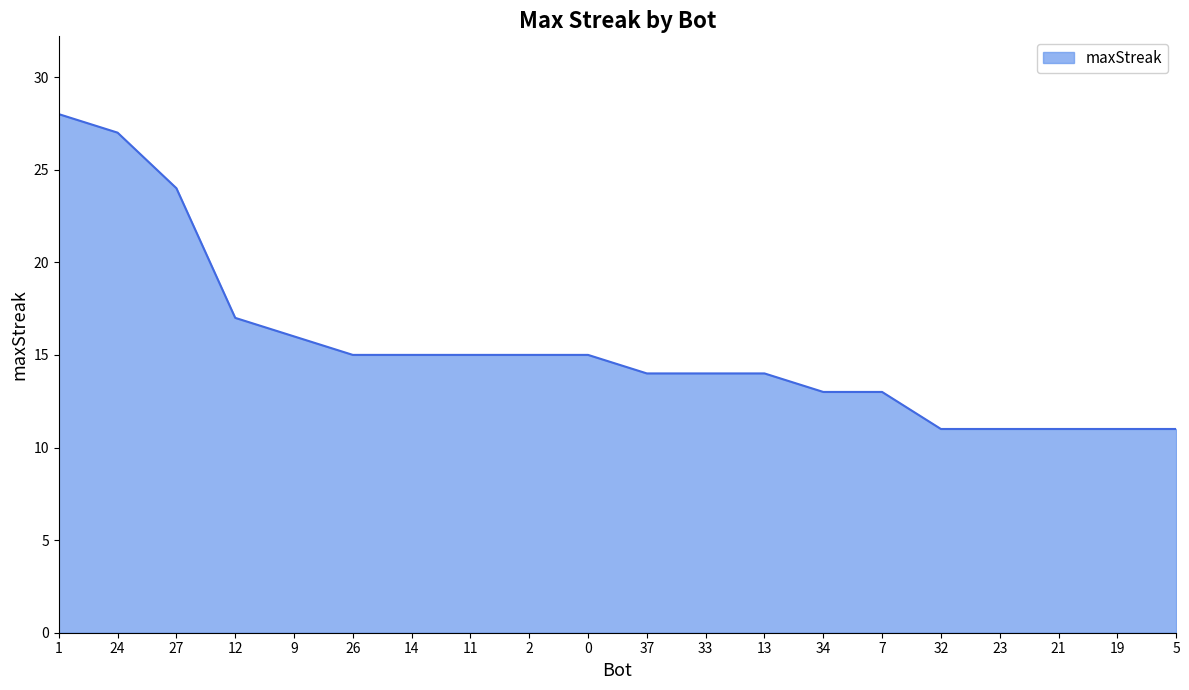

What is the maximum value shown in the chart?

28